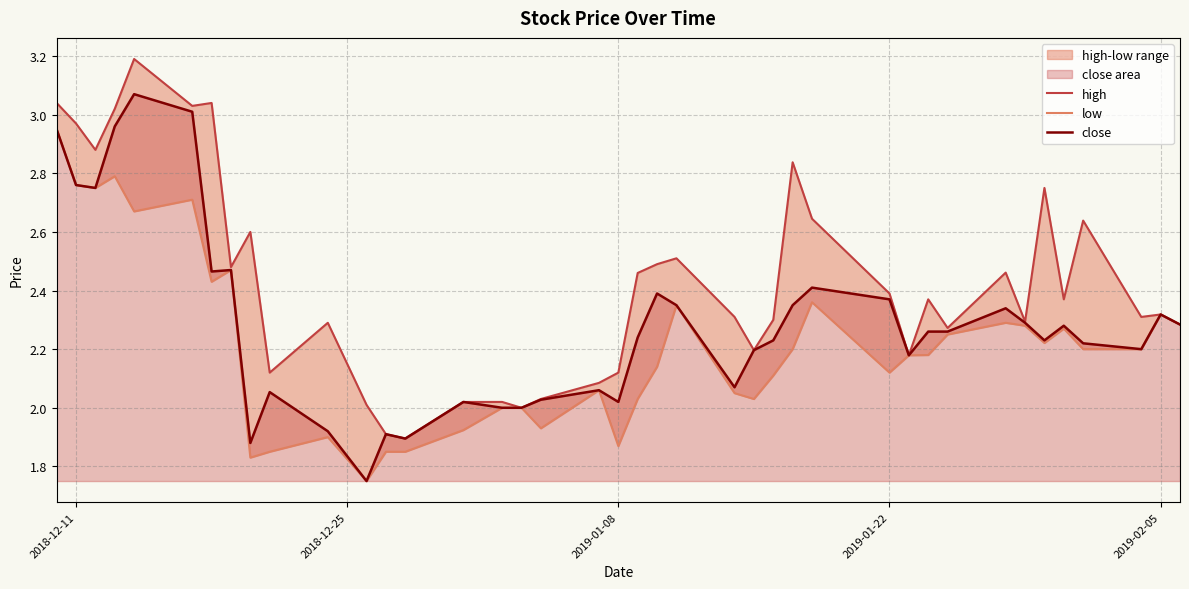

True or false: low has more than 0 interior local peaks.

True